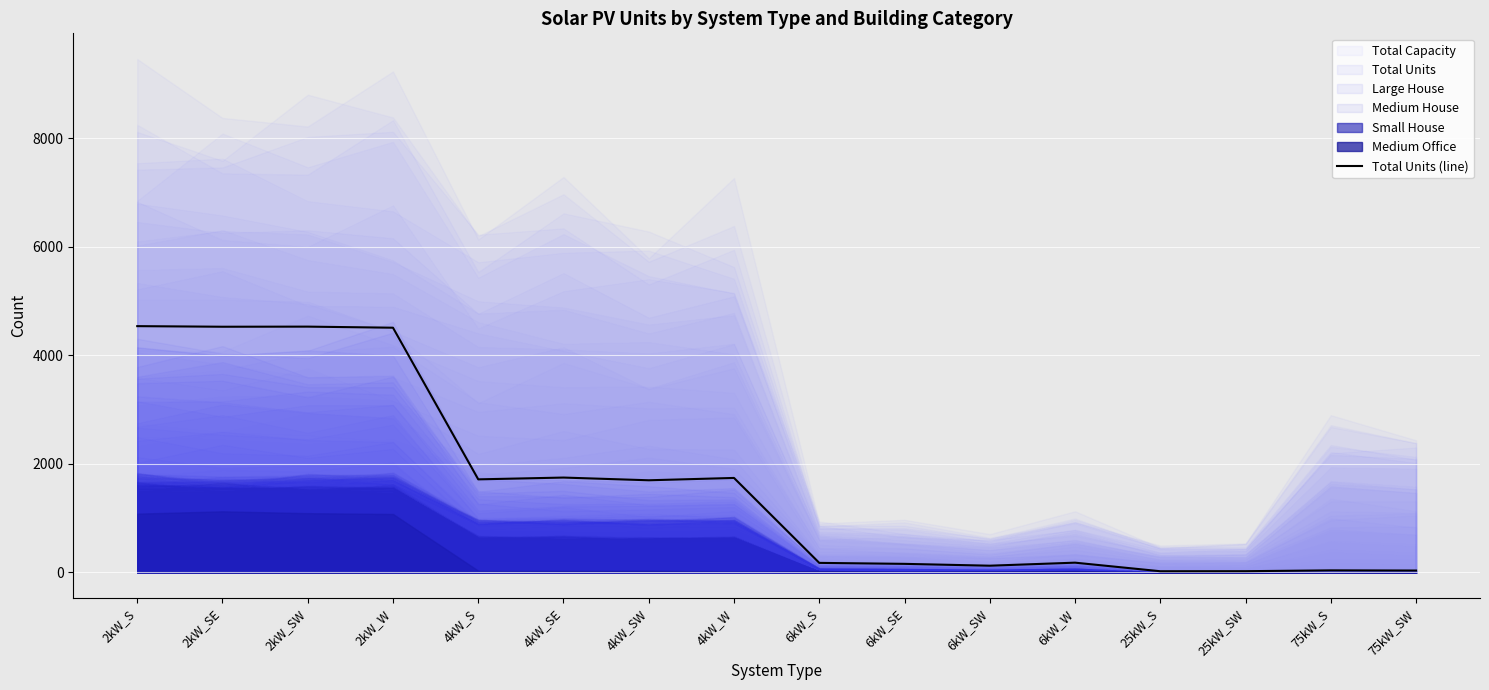

Between 2kW_SE and 25kW_S, which is larger?

2kW_SE